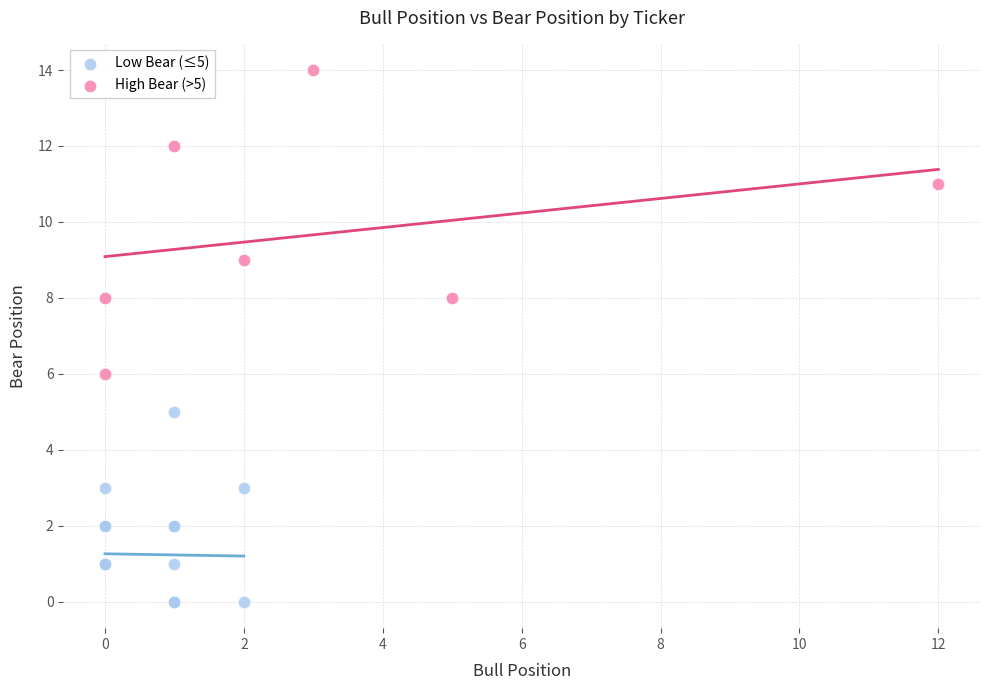

Which series has the widest spread of Y values?

High Bear (>5)